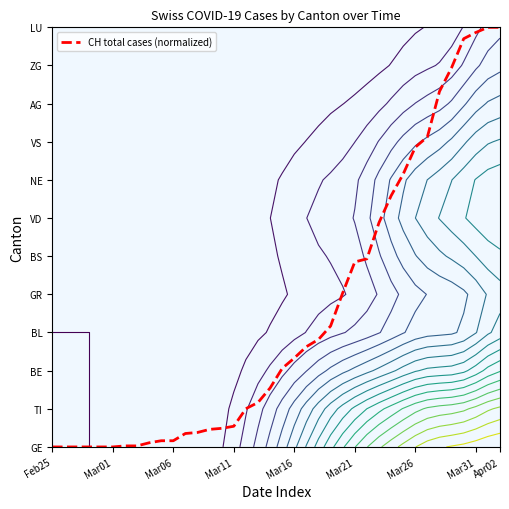

How many data points does each series have?

38